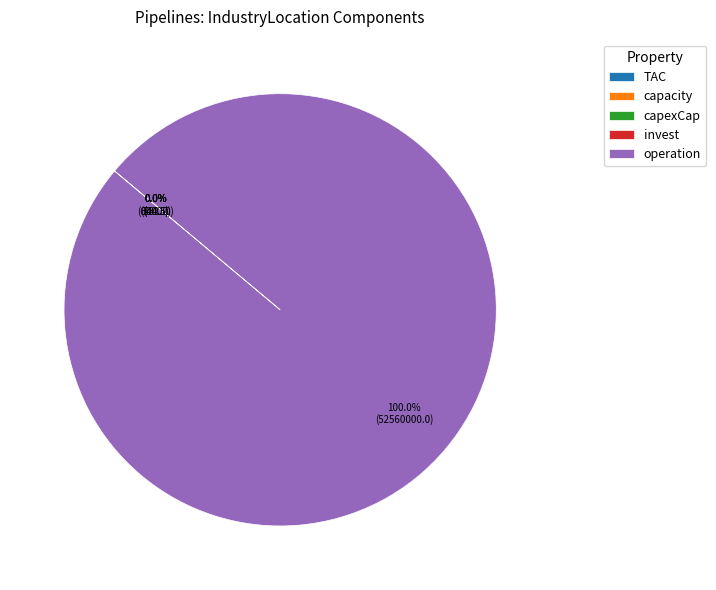

Which slice is the largest?

operation